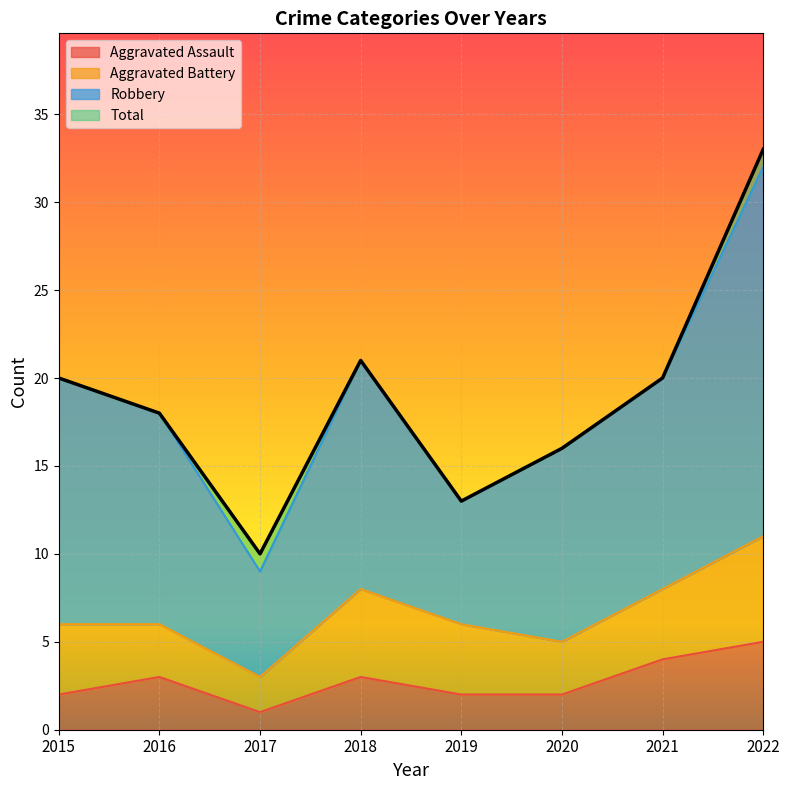

Which series has the largest range (max minus min)?

Robbery